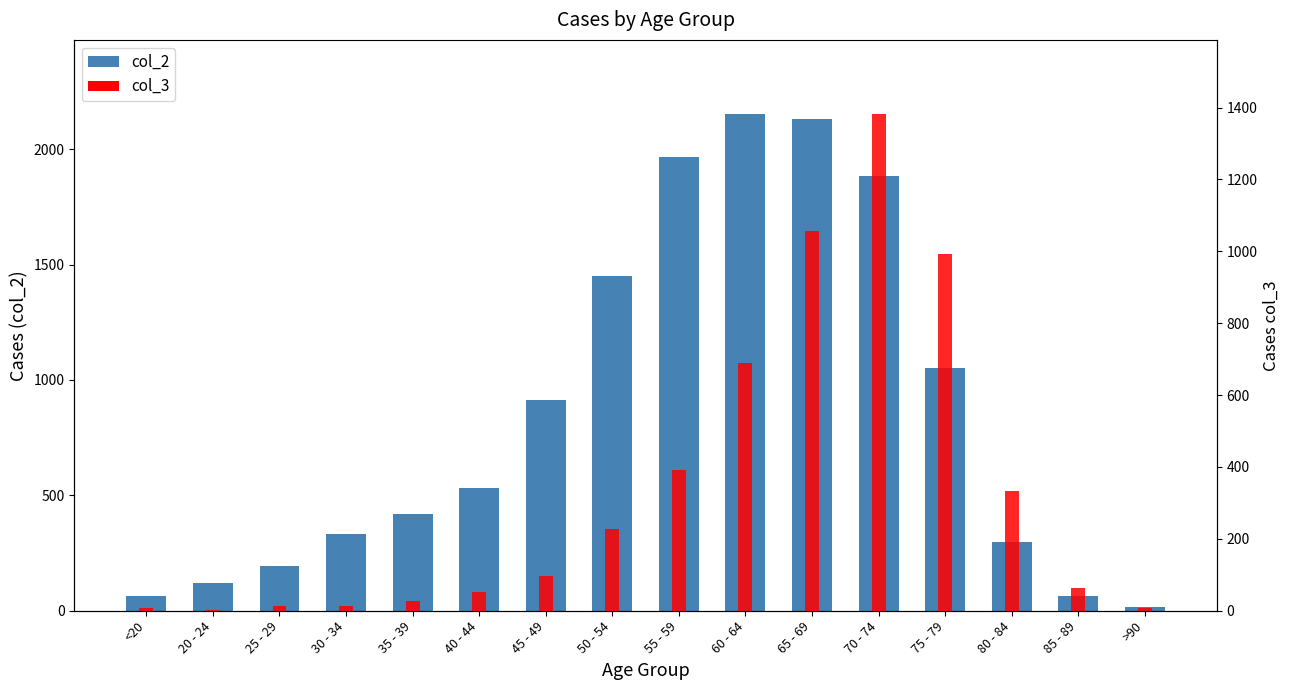

How many values in the col_2 (count) series are below 530?

8